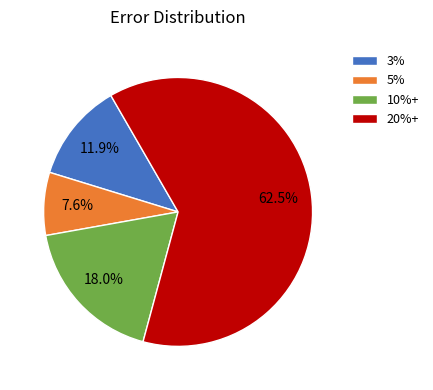

How much of the chart is everything except 10%+?

82.0%